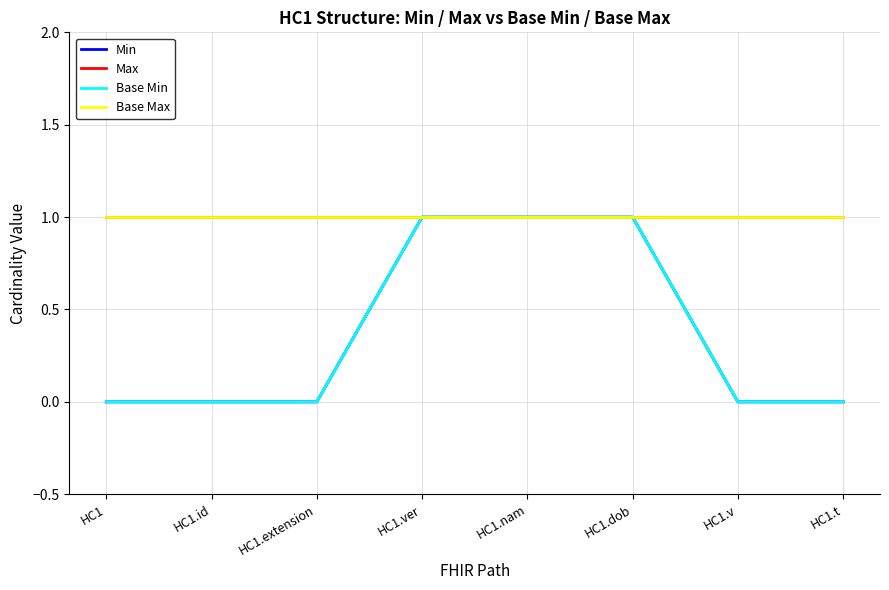

What is the label of the 7th point from the right?

HC1.id